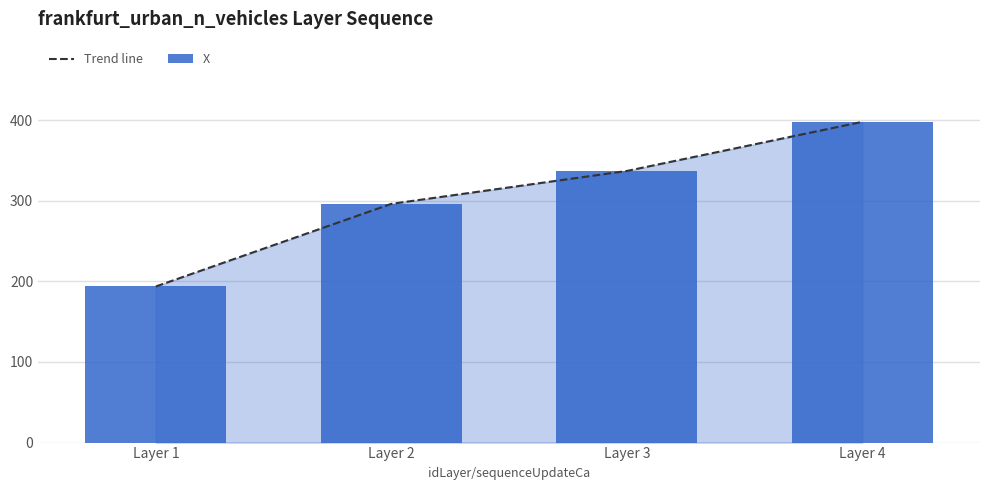

What is the sum of all values?

1224.4